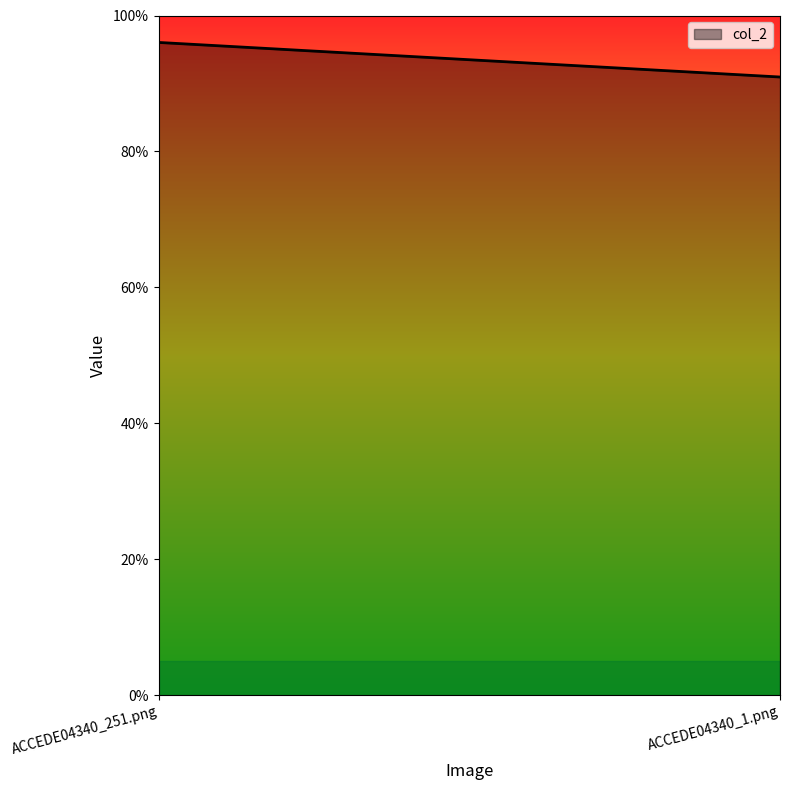

Count the number of data series in this chart.

1